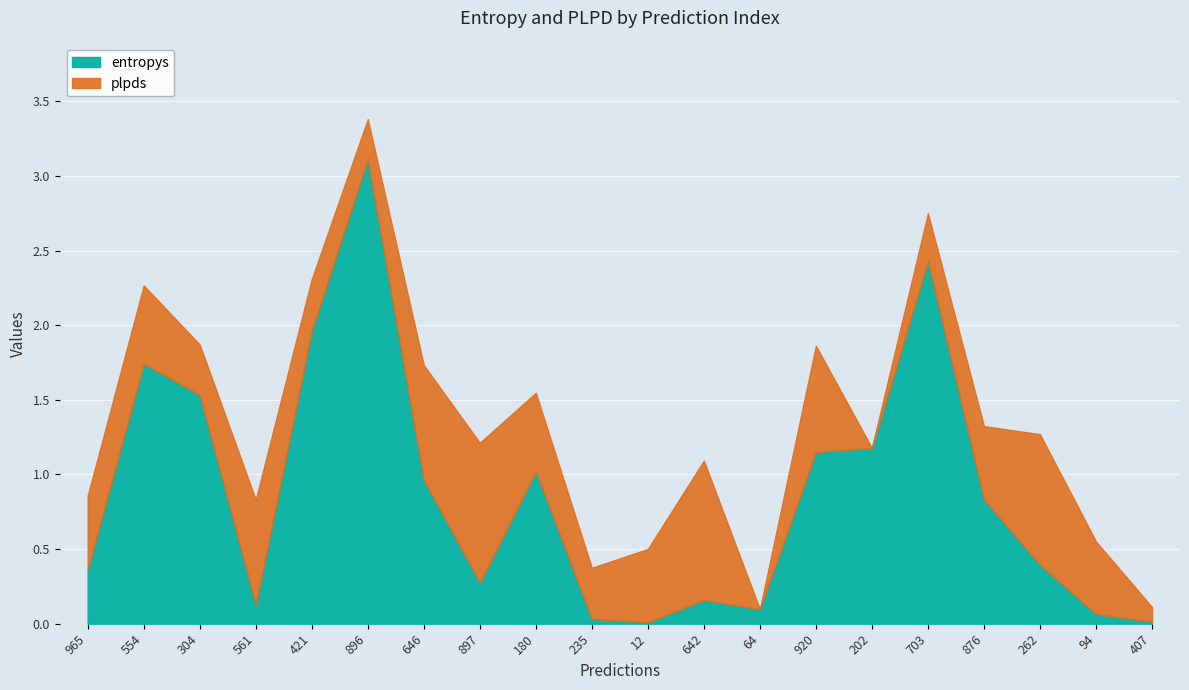

Is it true that plpds equals 0.4 at 642?

False